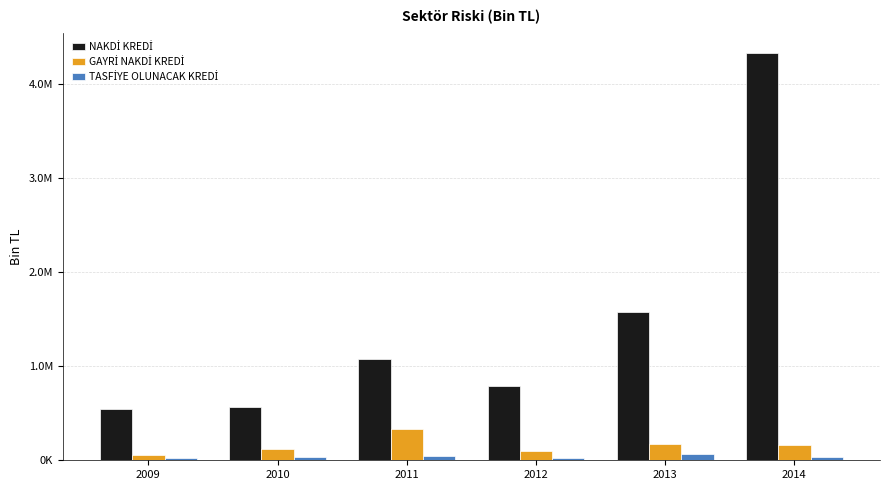

What is the spread (max minus min) of values at 2013?

1512578.8